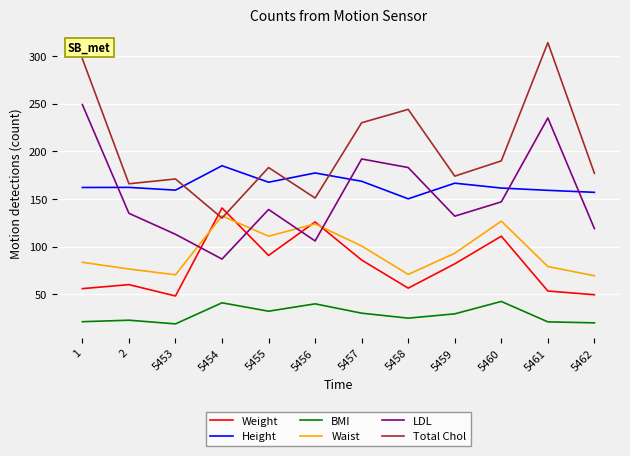

What is the smallest value displayed?

19.0